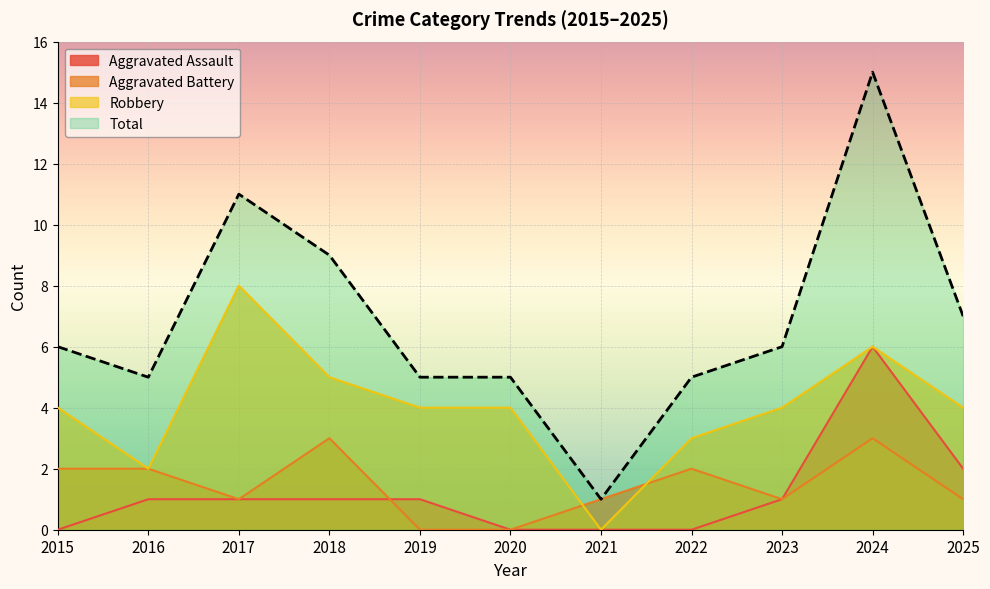

Which series has the widest spread of values?

Total